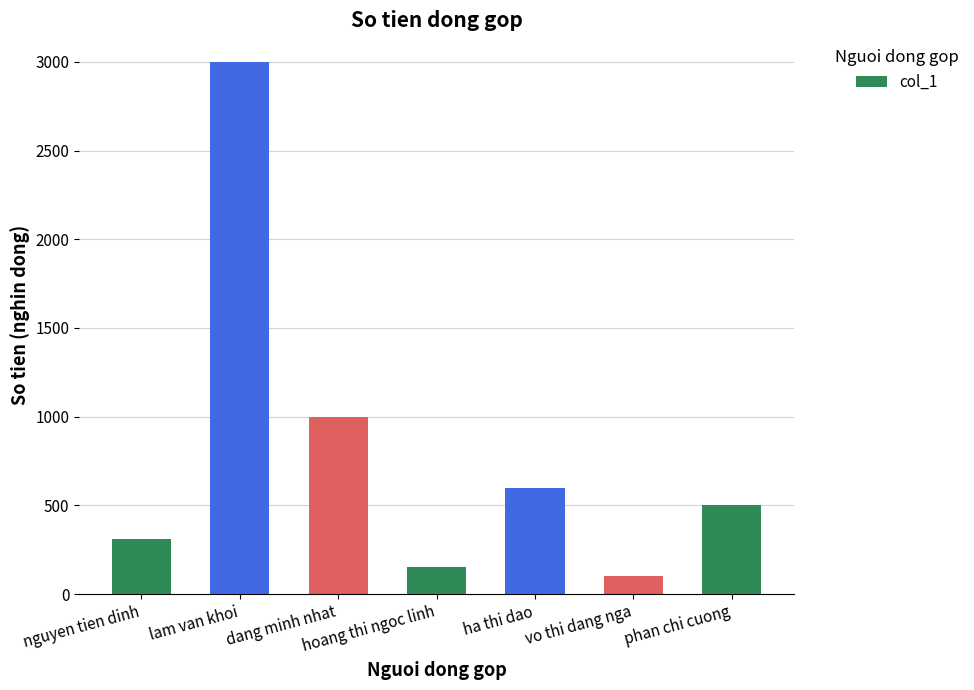

Which category has the highest value across all series?

lam van khoi